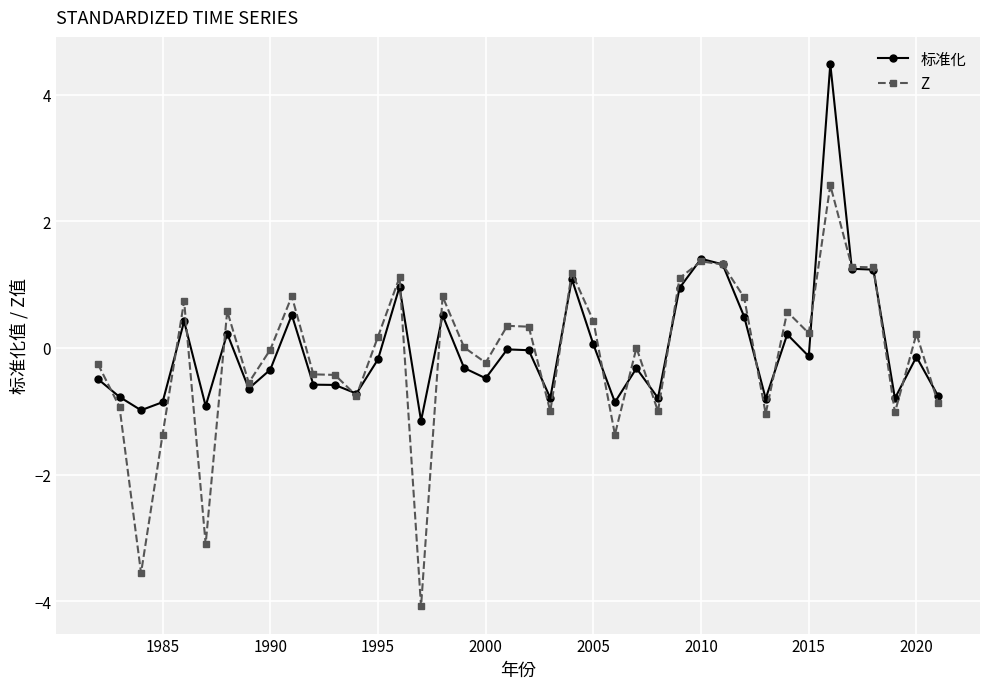

How many lines are shown in the chart?

2